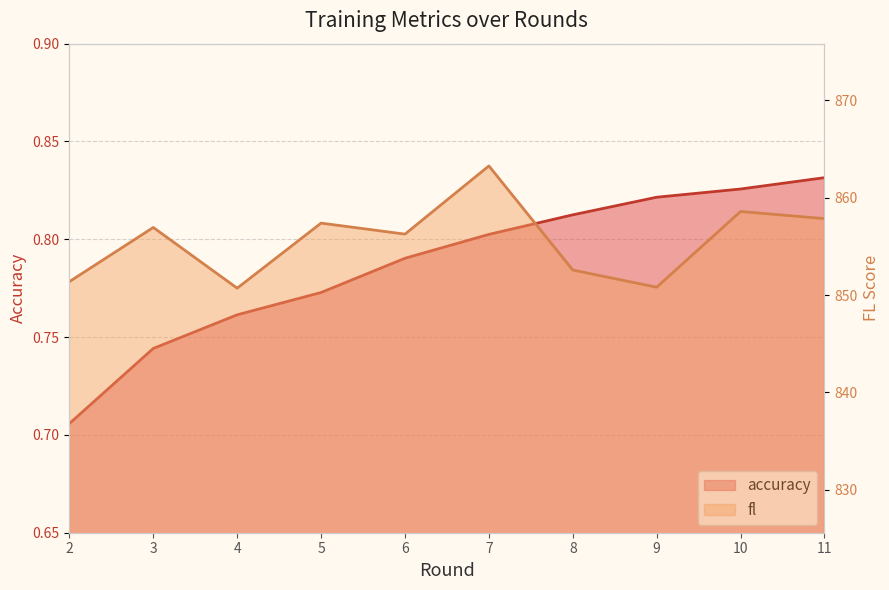

List the labels in order of accuracy value, smallest first.

2, 3, 4, 5, 6, 7, 8, 9, 10, 11